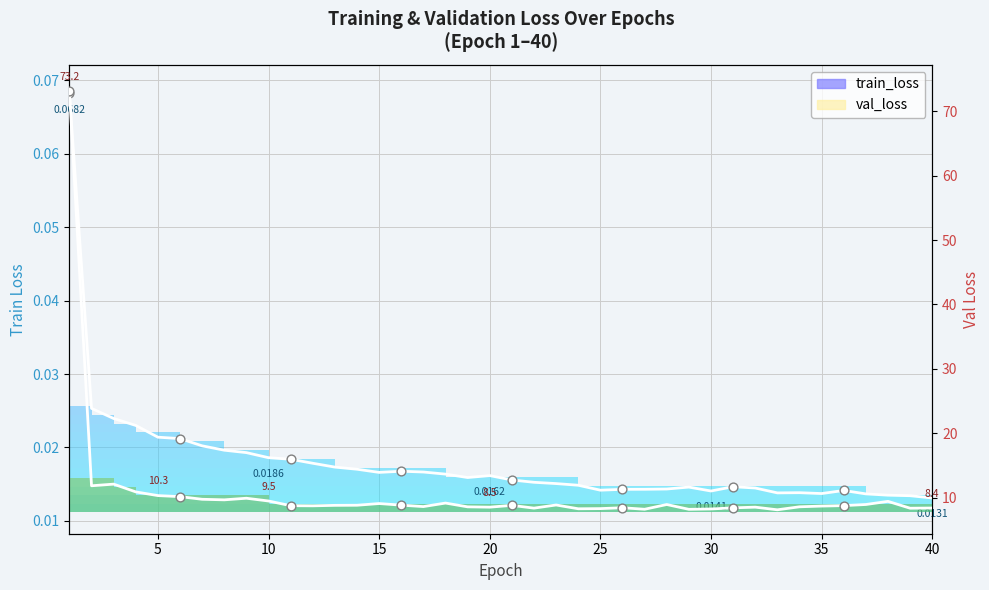

Which series reaches the minimum Y coordinate?

train_loss